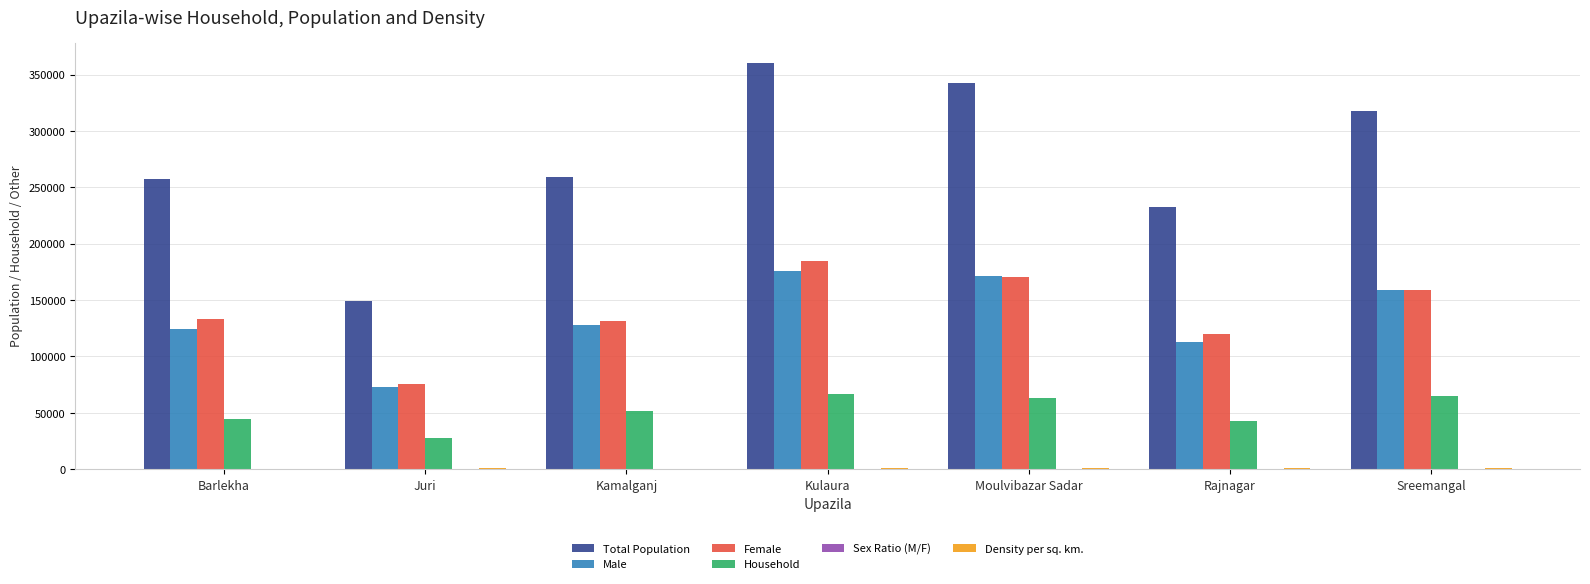

True or false: Male has a value of 171678 at Moulvibazar Sadar.

True